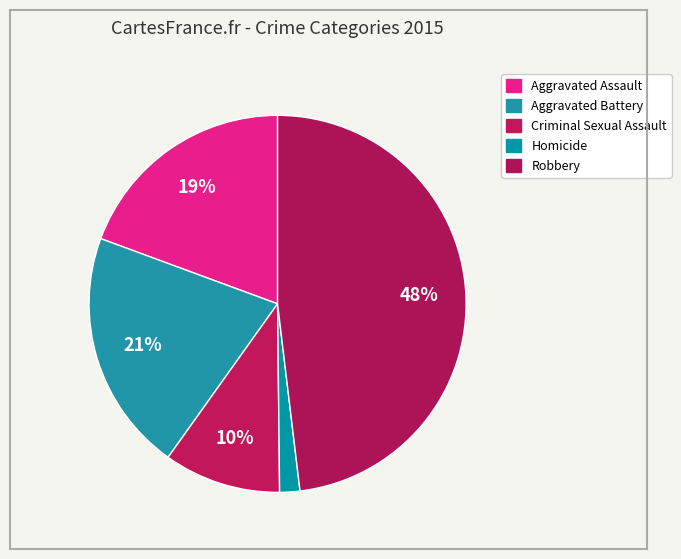

How many segments does this pie chart have?

5